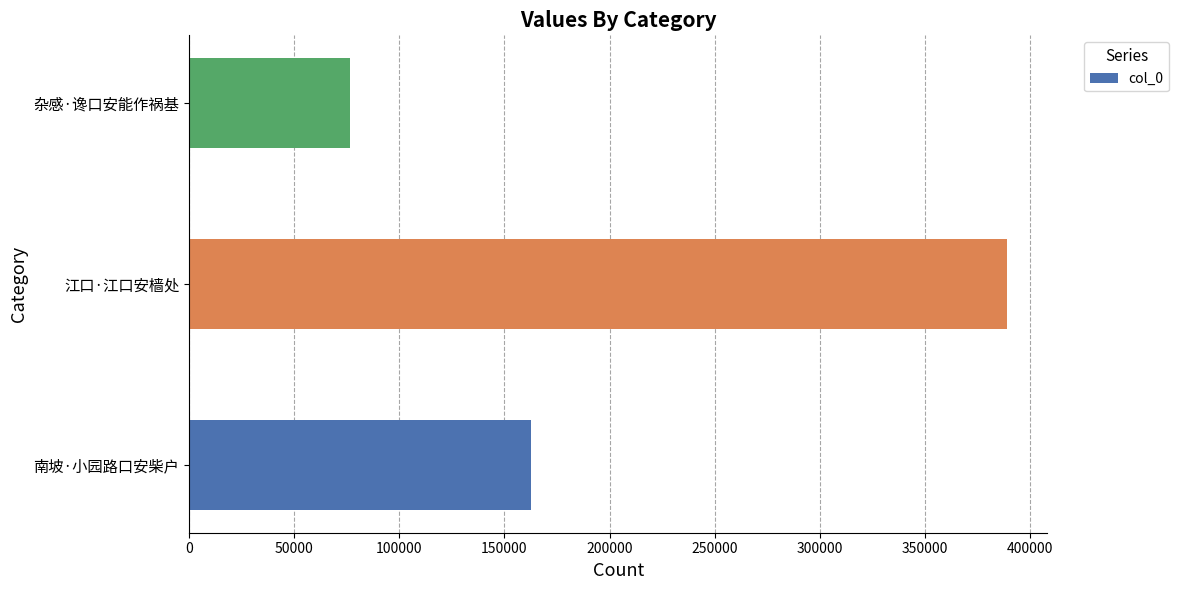

Reading top to bottom, what are all the values shown in this chart?

杂感·谗口安能作祸基=76588	江口·江口安樯处=388843	南坡·小园路口安柴户=162466